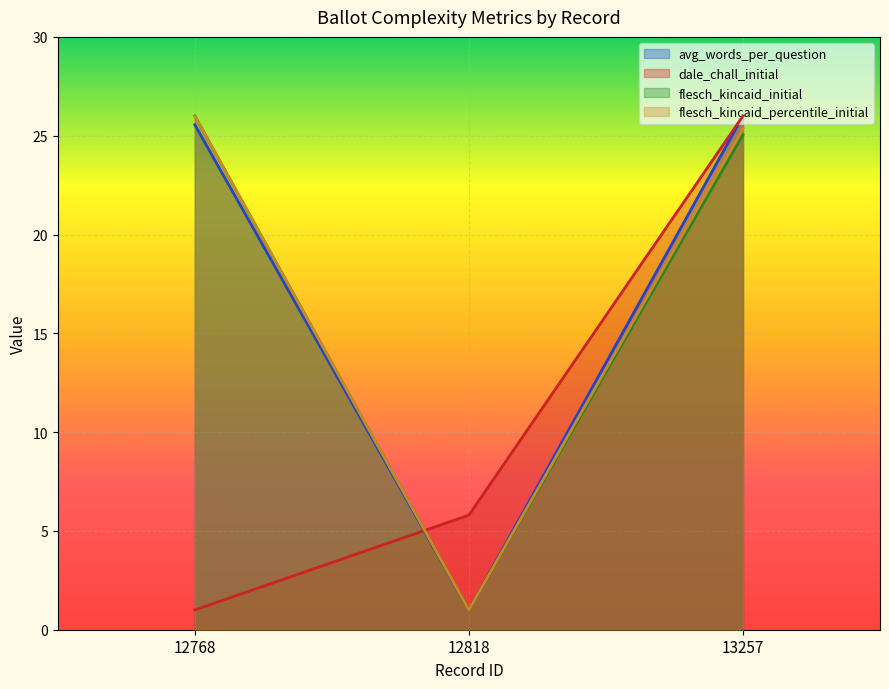

Where does the dale_chall_initial series first go above 5?

12818